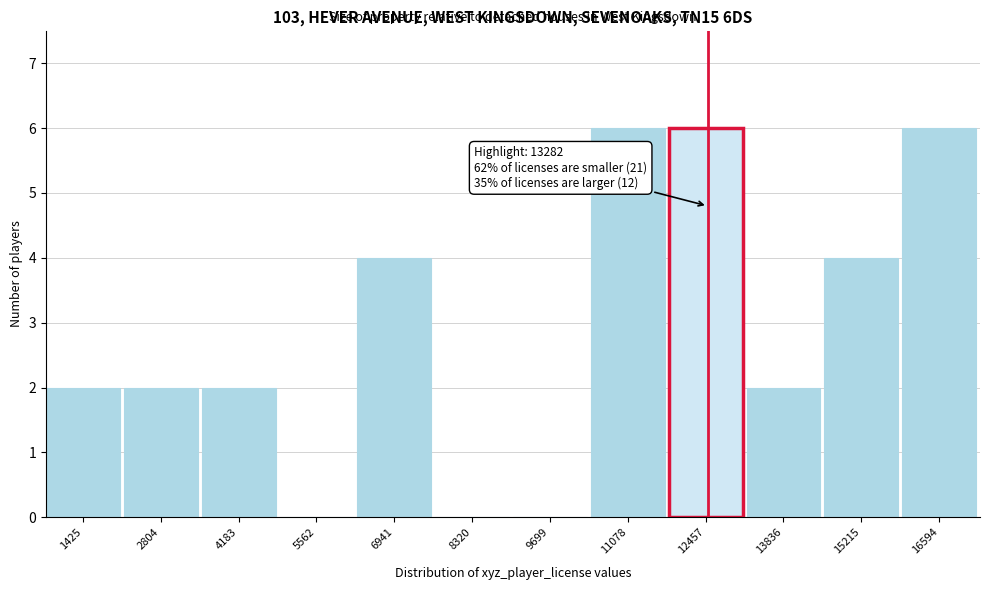

Reading right to left, list all the values displayed in this chart.

16594=6	15215=4	13836=2	12457=6	11078=6	9699=0	8320=0	6941=4	5562=0	4183=2	2804=2	1425=2